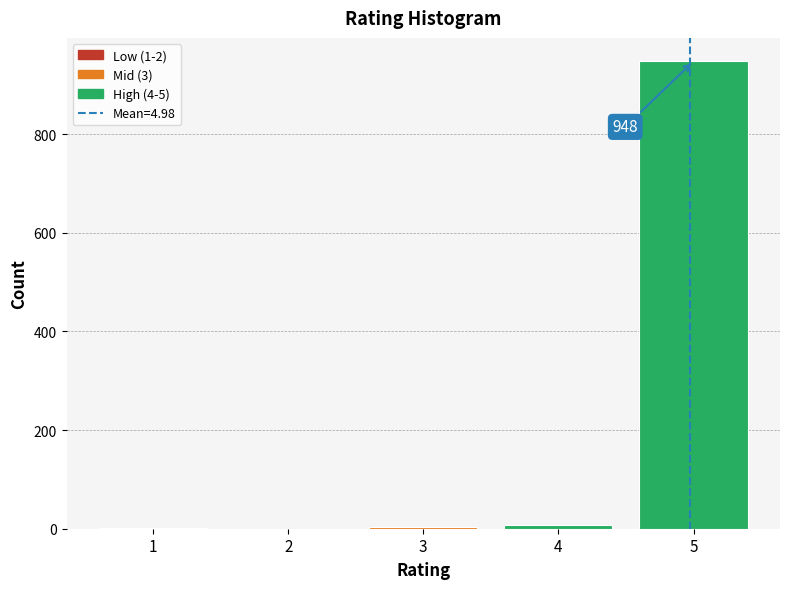

Over which range of the x-axis is the bar tallest?

4.5 to 5.5